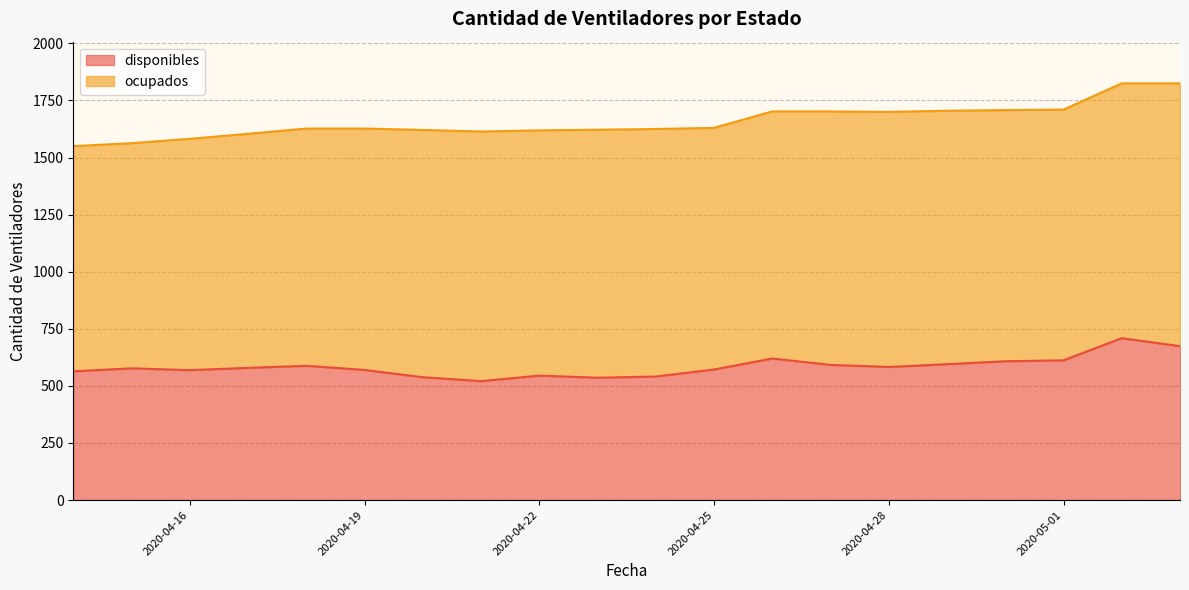

The chart shows a value of 538 at 2020-04-20. True or false?

True